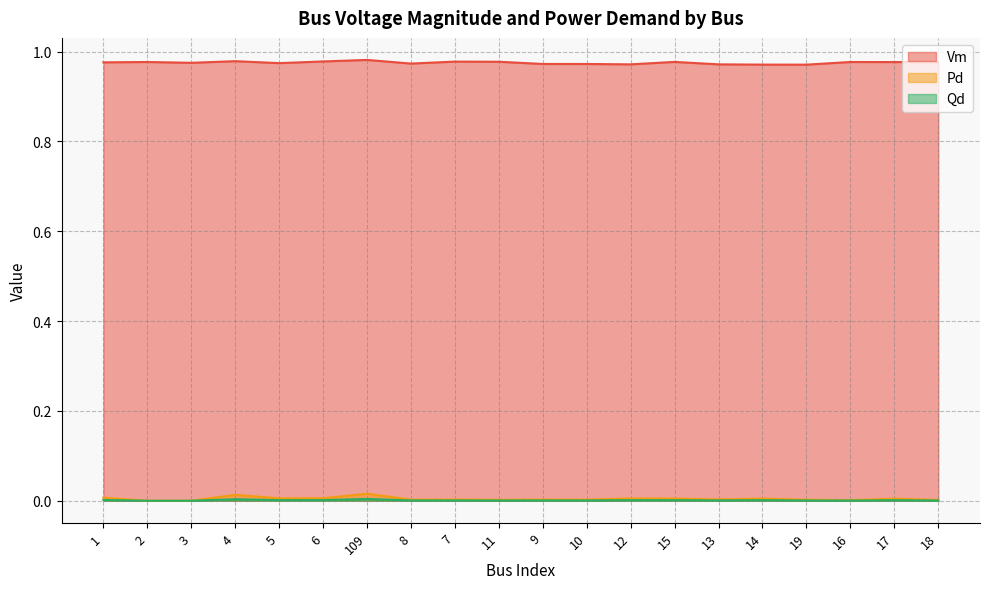

What position from the right is 18?

1